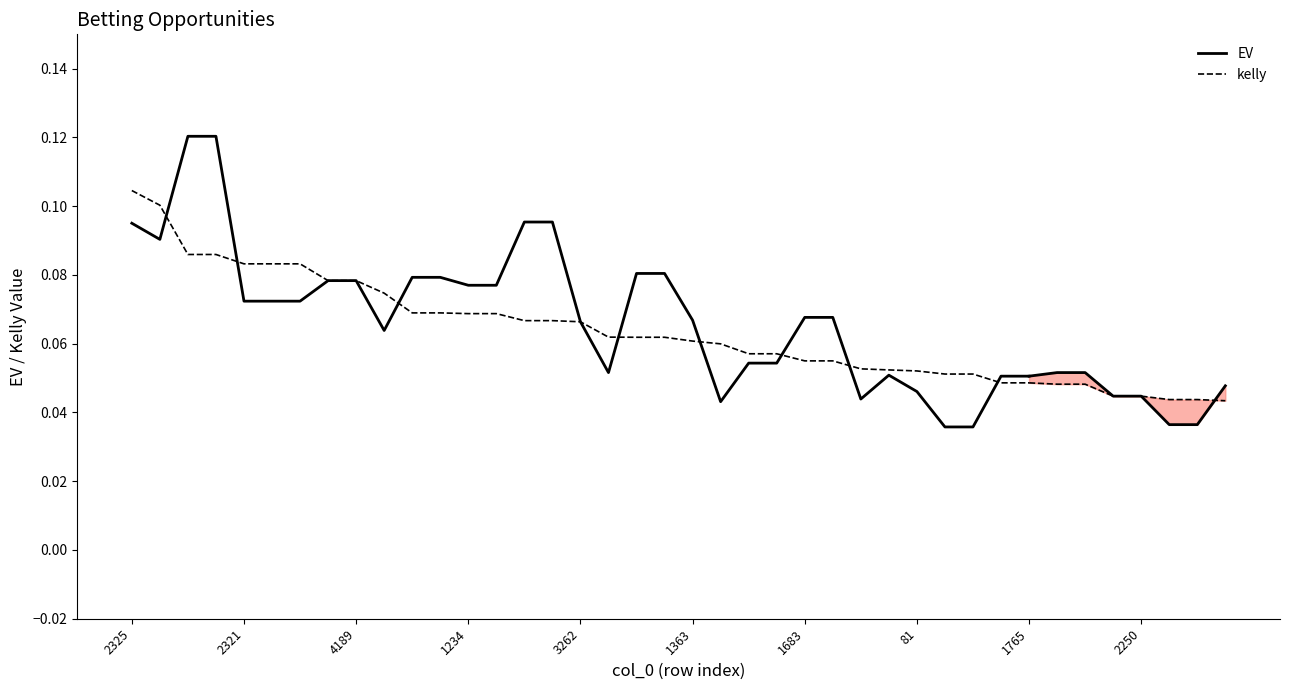

At 18, list the series in order from largest to smallest.

EV, kelly